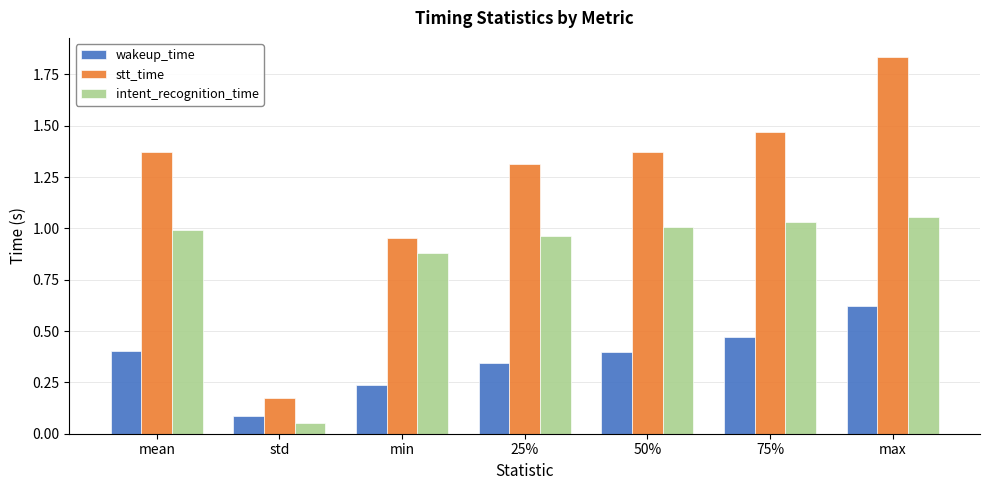

What value does the wakeup_time series have at 50%?

0.4